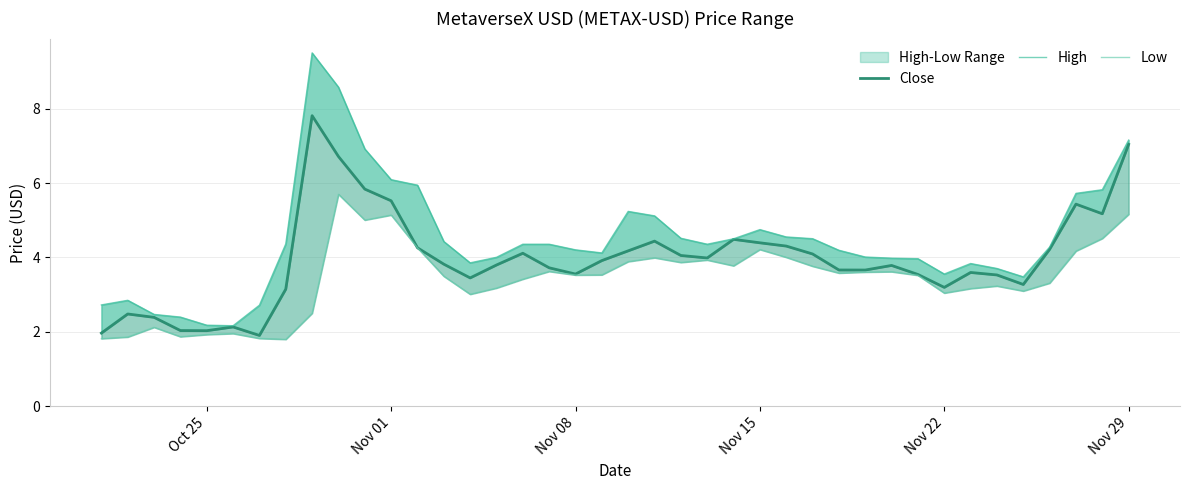

Reading left to right, list all the values displayed in this chart.

Close: 2.0	2.5	2.4	2.0	2.0	2.1	1.9	3.1	7.8	6.7	5.8	5.5	4.3	3.8	3.5	3.8	4.1	3.7	3.6	3.9	4.2	4.4	4.1	4.0	4.5	4.4	4.3	4.1	3.7	3.7	3.8	3.5	3.2	3.6	3.5	3.3	4.2	5.4	5.2	7.0
High: 2.7	2.8	2.5	2.4	2.2	2.2	2.7	4.4	9.5	8.6	6.9	6.1	5.9	4.4	3.9	4.0	4.4	4.4	4.2	4.1	5.2	5.1	4.5	4.4	4.5	4.7	4.6	4.5	4.2	4.0	4.0	4.0	3.6	3.8	3.7	3.5	4.3	5.7	5.8	7.2
Low: 1.8	1.9	2.1	1.9	1.9	2.0	1.8	1.8	2.5	5.7	5.0	5.1	4.3	3.5	3.0	3.2	3.4	3.6	3.5	3.5	3.9	4.0	3.9	3.9	3.8	4.2	4.0	3.8	3.6	3.6	3.6	3.5	3.0	3.2	3.2	3.1	3.3	4.2	4.5	5.2